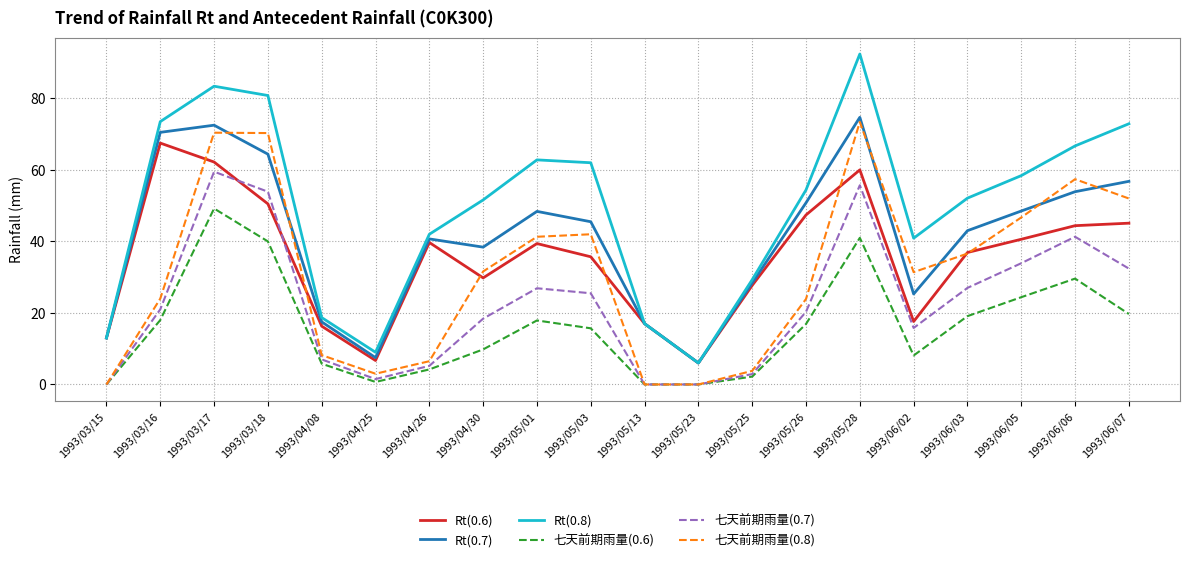

Which series has the largest range (max minus min)?

Rt(0.8)